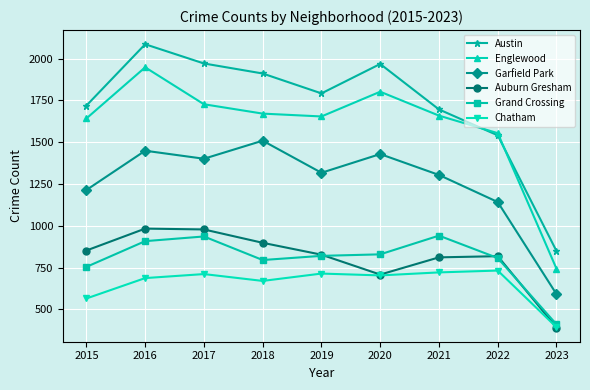

At which category does Austin reach its first local peak?

2016